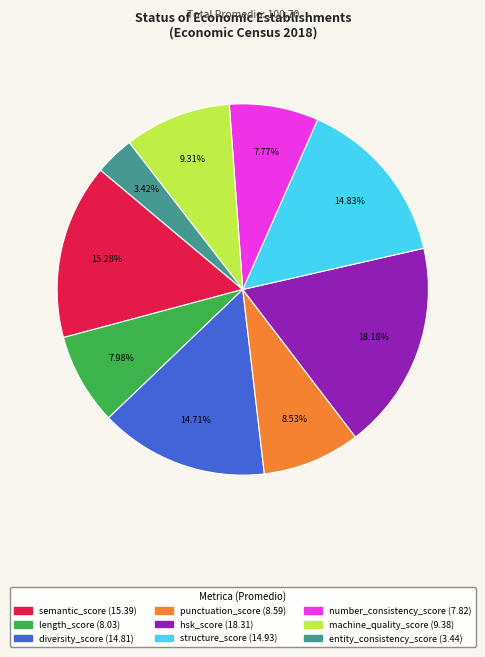

What percentage is the hsk_score slice, to the nearest percent?

18%